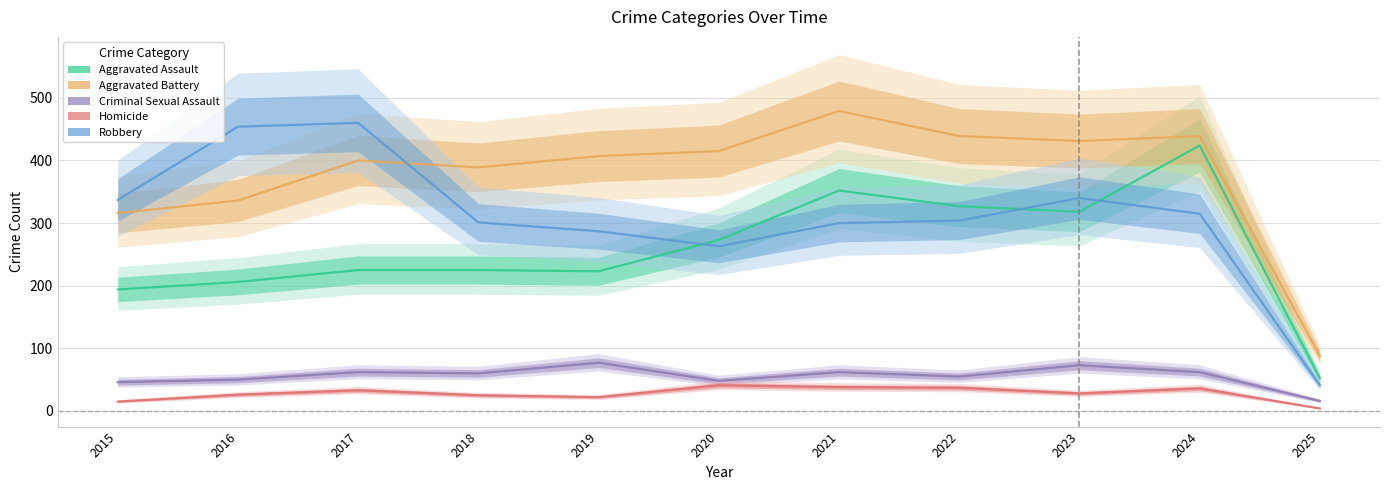

True or false: Aggravated Battery and Homicide cross at least once.

False